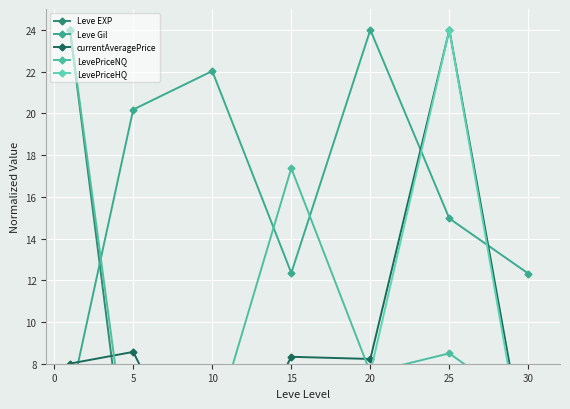

What is the total value across all series at 20?

48.2